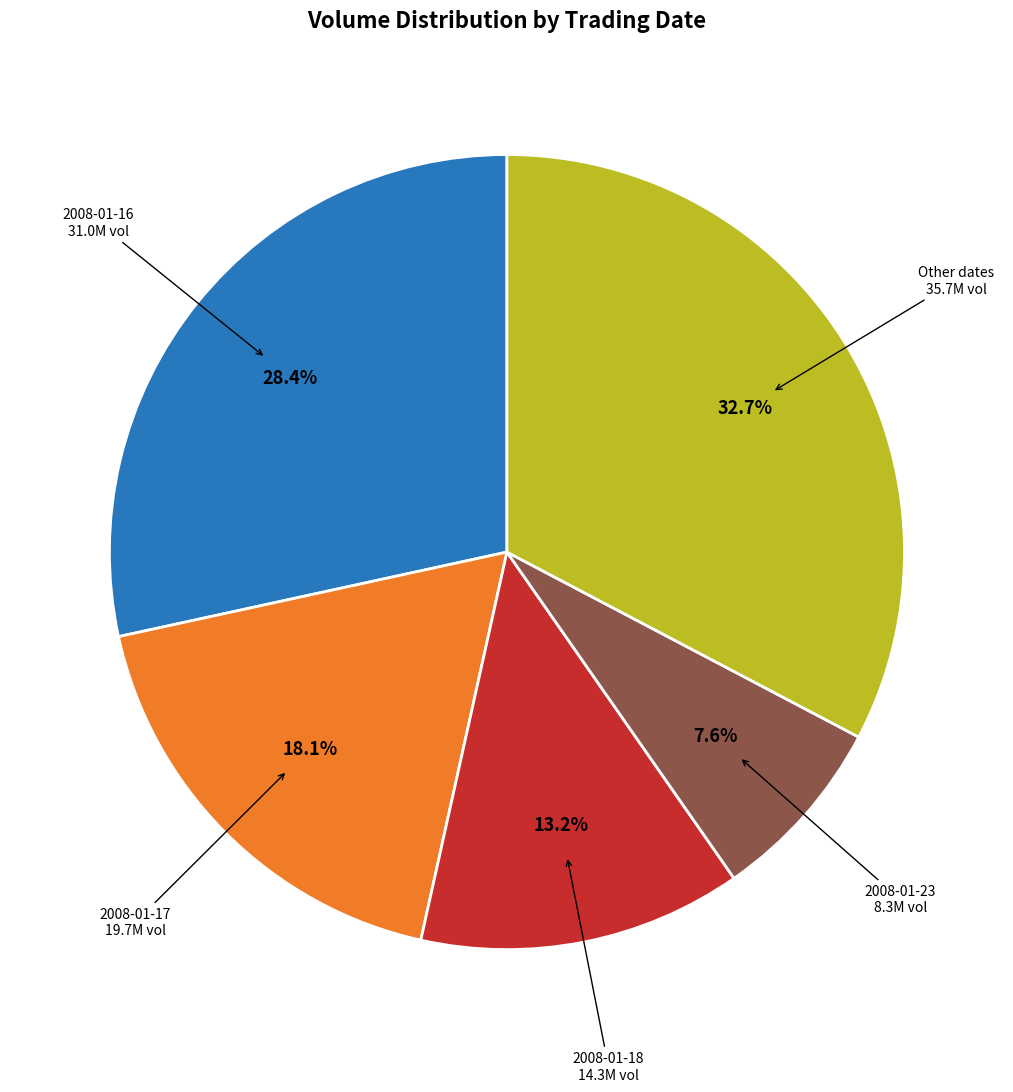

Is there any slice that represents more than half of the pie?

No